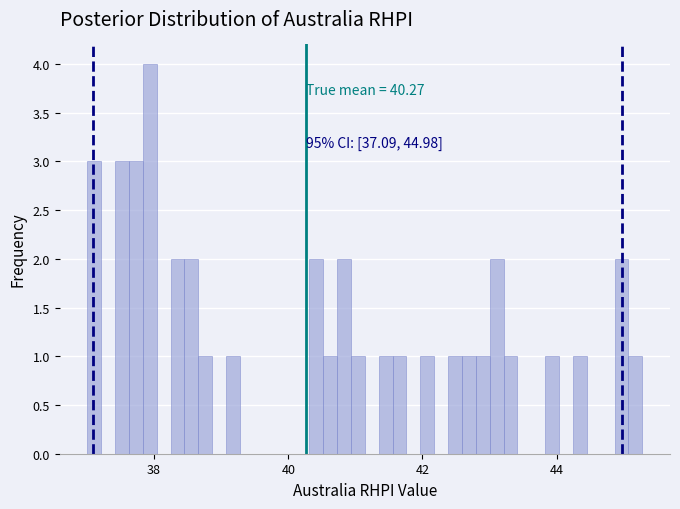

Around what value on the x-axis is the tallest bar? Give the approximate position of its centre, as read against the axis.

38.0